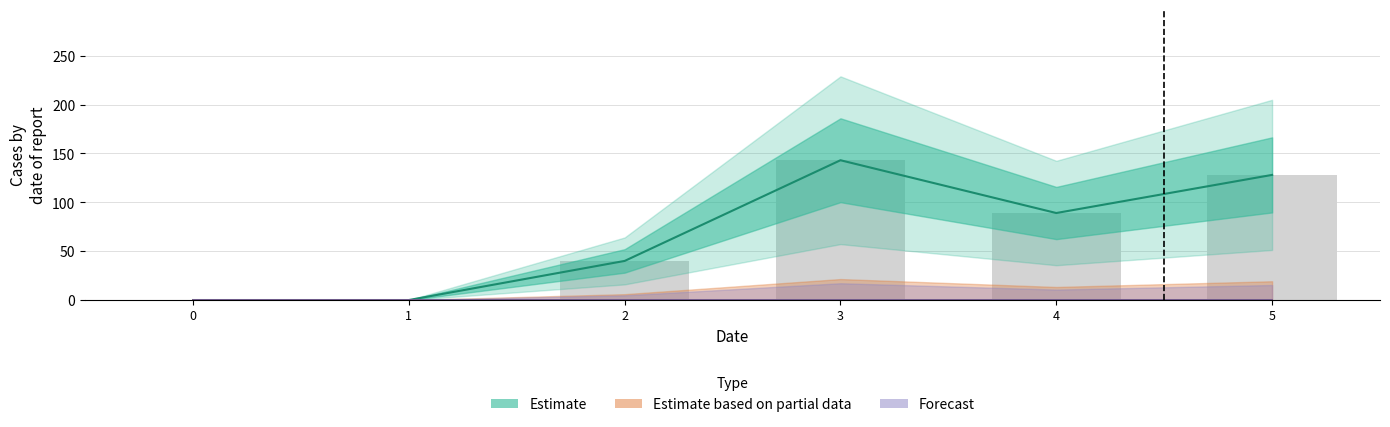

True or false: the data shows 128 at 5.

True